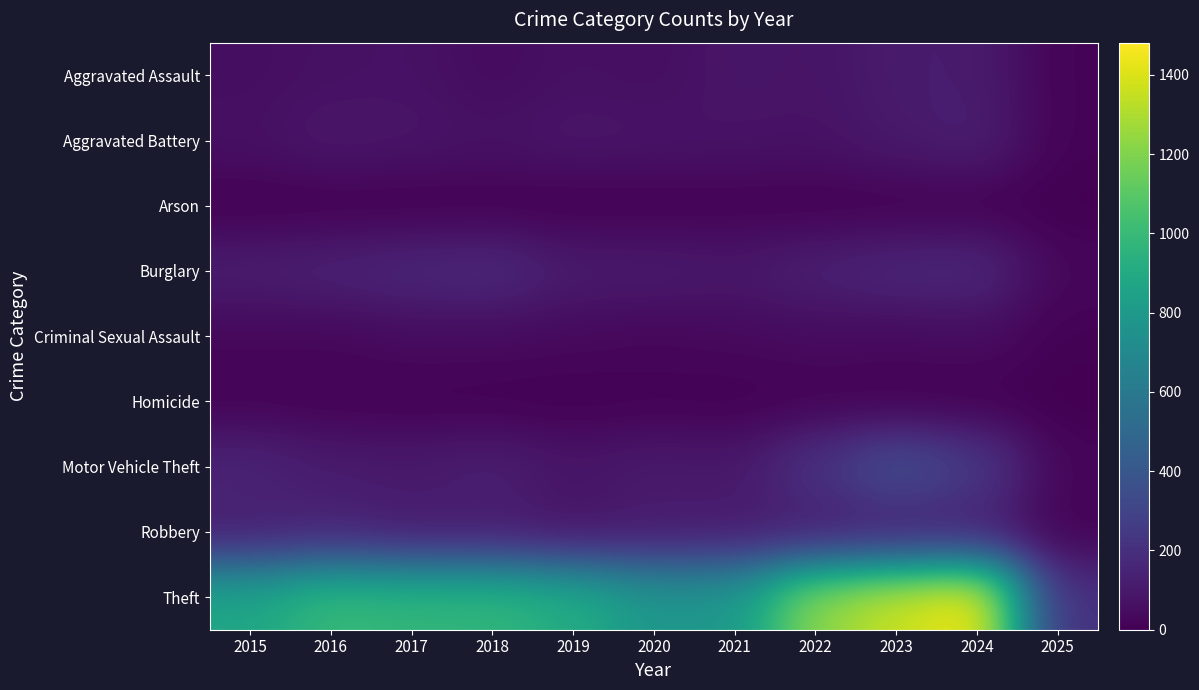

Count the number of categories in the chart.

11